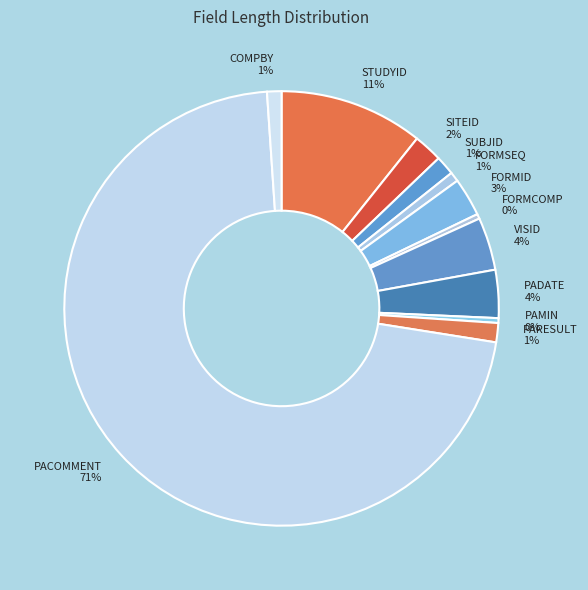

What is the majority slice?

PACOMMENT